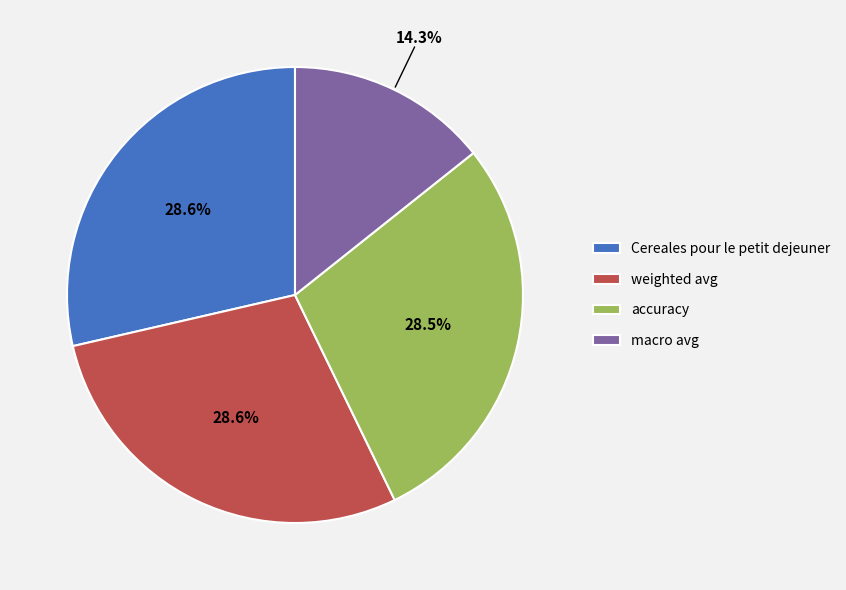

Does Cereales pour le petit dejeuner represent more than half of the total?

No